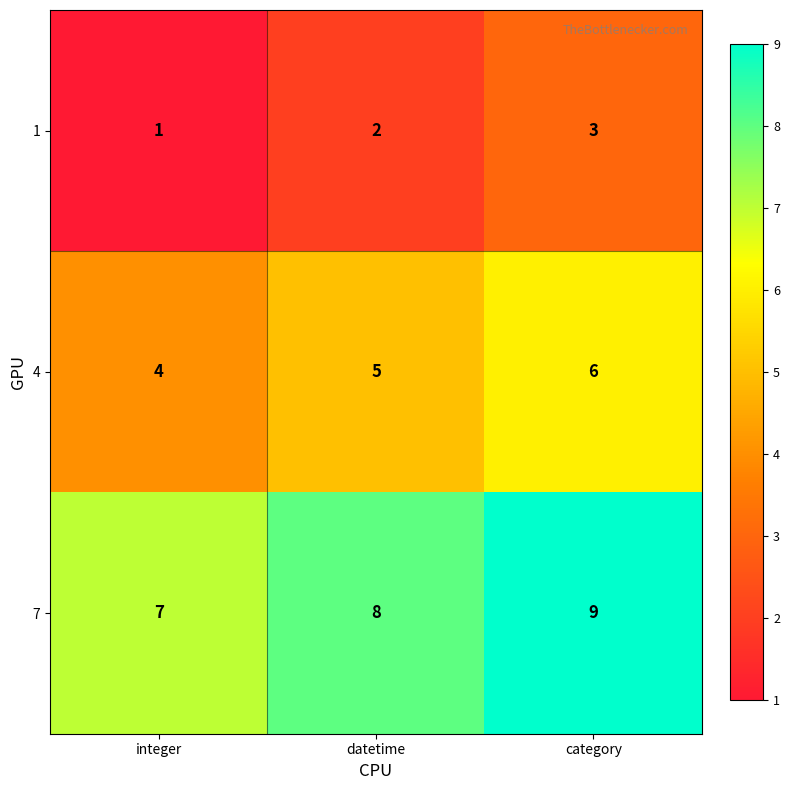

Count the 7 values in the range 7 to 9.

3